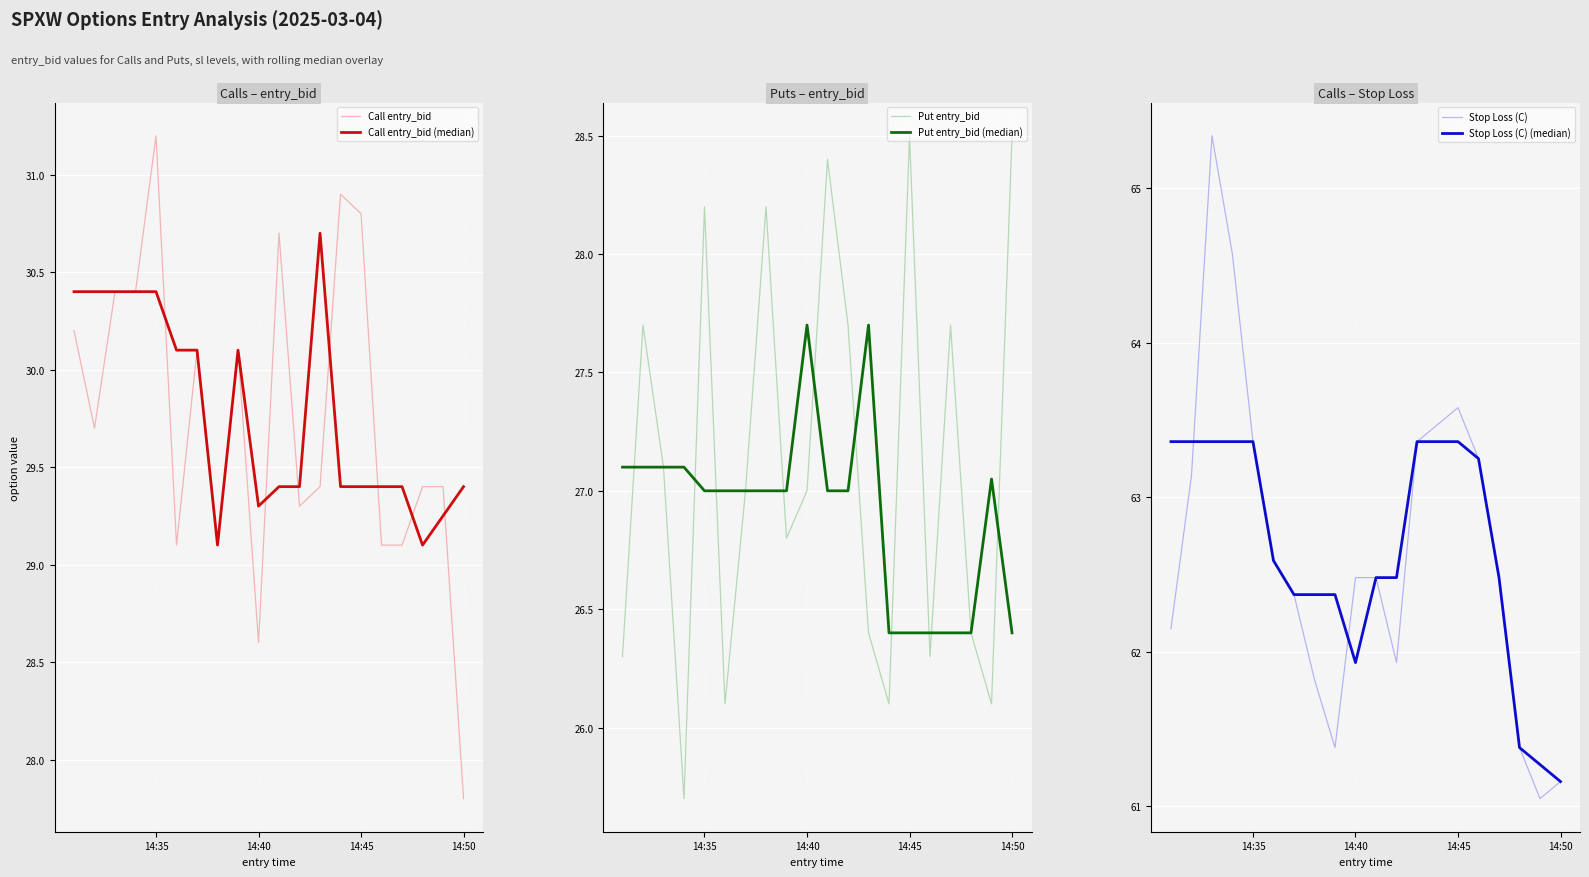

Is the value of Stop Loss (C) at 9 greater than the value of Put entry_bid at 14:35?

Yes